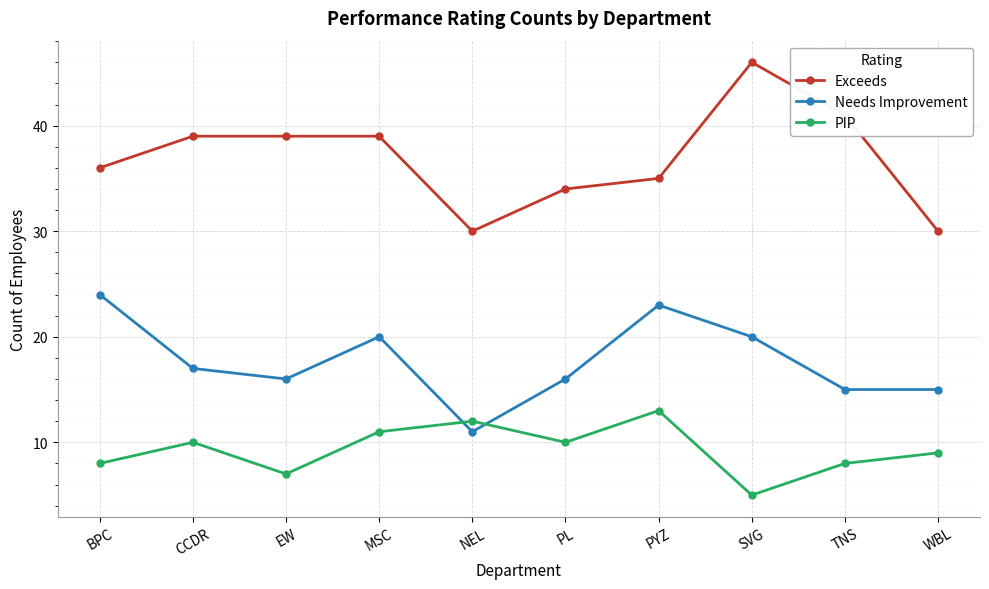

What are all the series names shown in the legend?

Exceeds, Needs Improvement, PIP